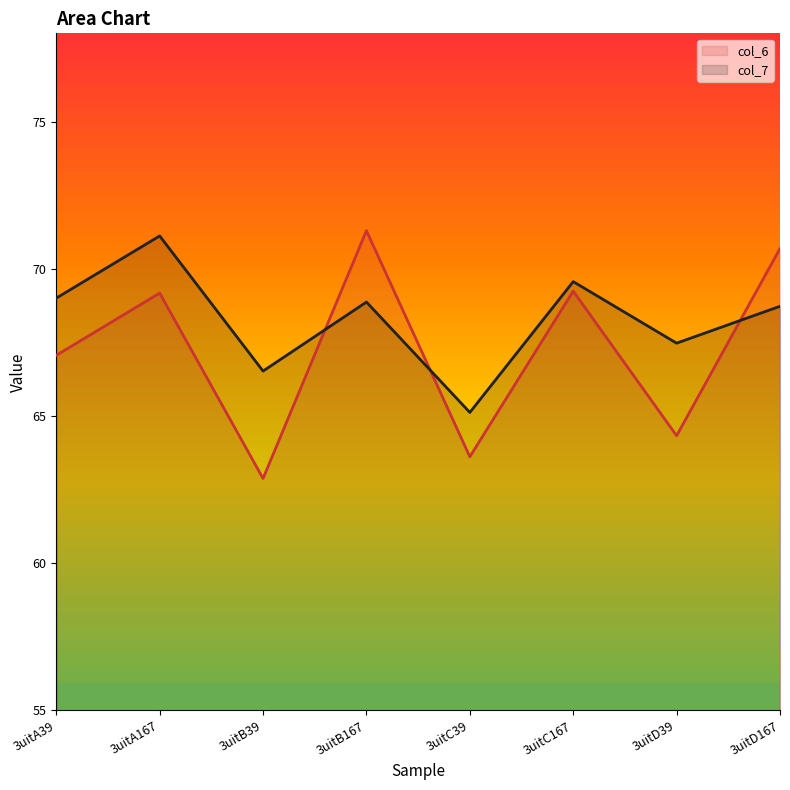

True or false: col_7 has more than 0 interior local peaks.

True